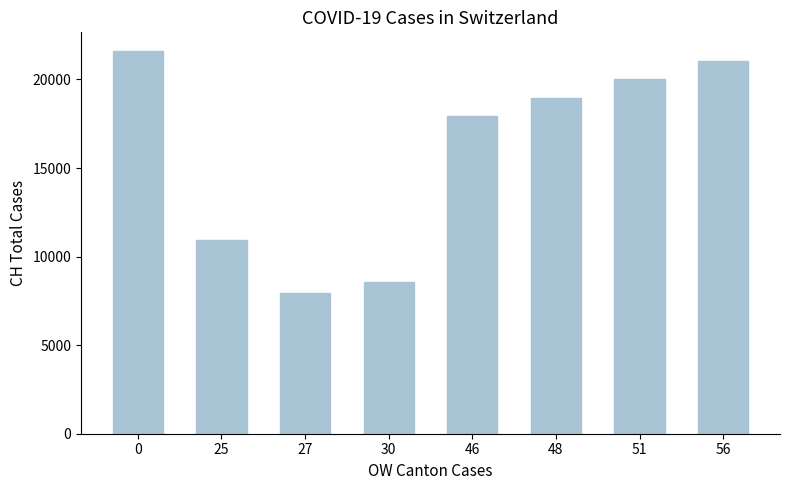

Reading left to right, list all the values displayed in this chart.

21583	10914	7959	8542	17931	18970	20050	21018